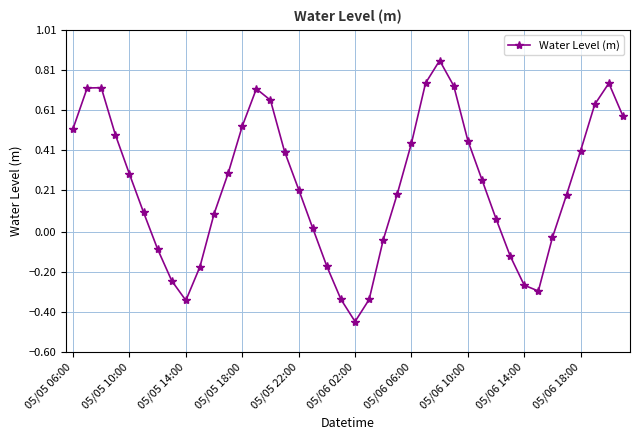

What is the difference between the maximum and second lowest values?

1.2